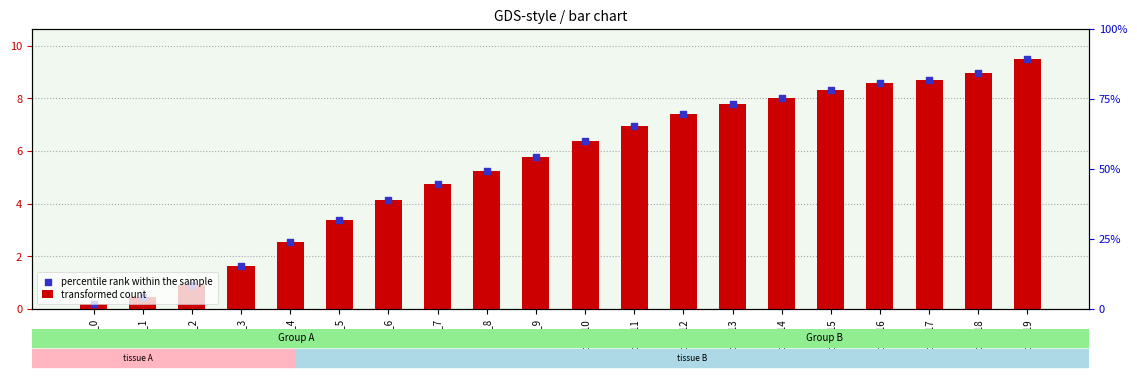

What is the total value across all series at row_17?

17.4